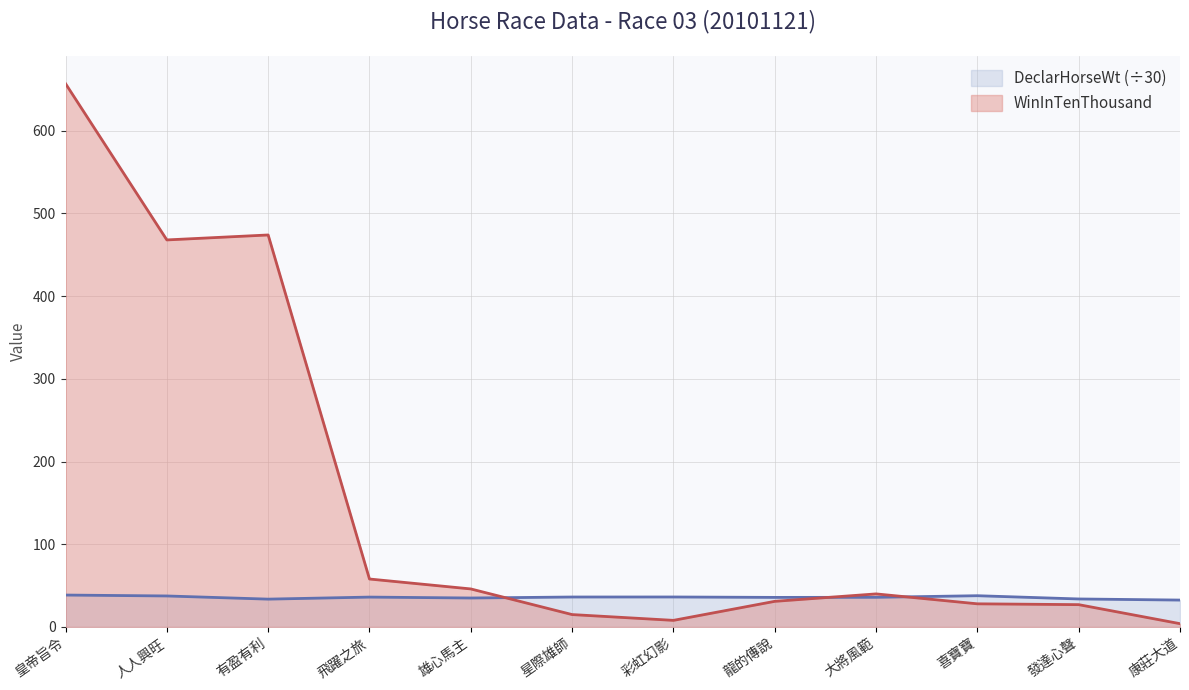

What is the maximum value for DeclarHorseWt?

38.6